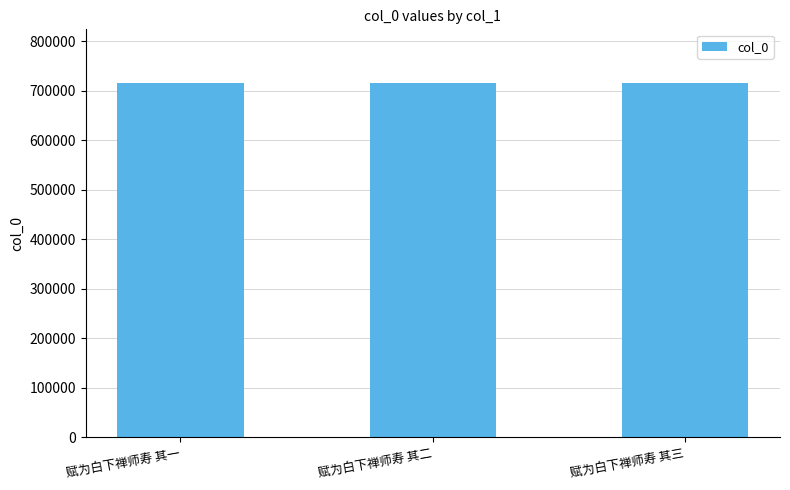

The value at 赋为白下禅师寿 其一 is 716752. True or false?

True